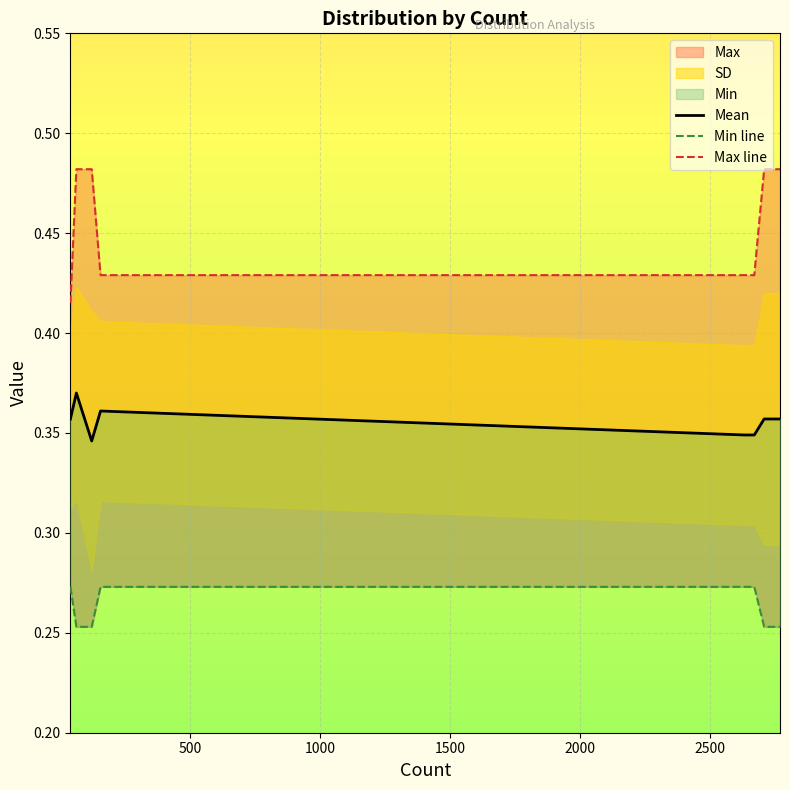

True or false: Mean has a value of 0.6 at 2000.

False